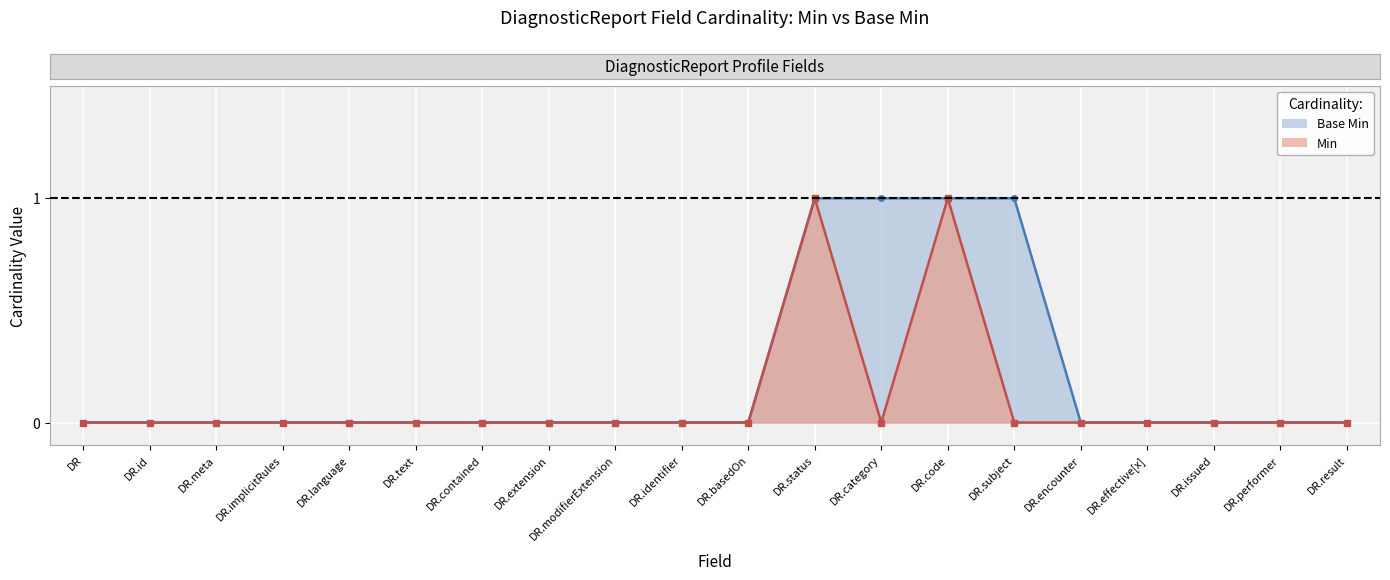

List the series in order of their peak value, highest first.

Min, Base Min